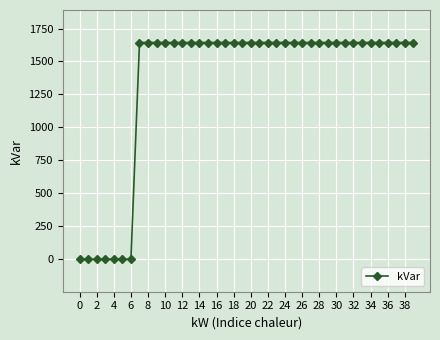

What is the value of the 22nd point from the left?

1644